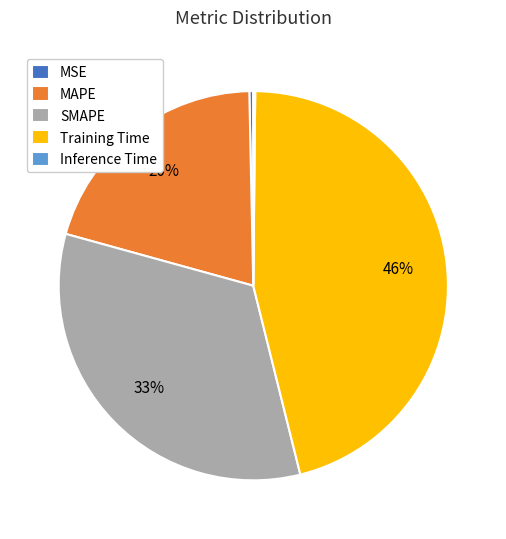

Which has a higher value, SMAPE or MAPE?

SMAPE